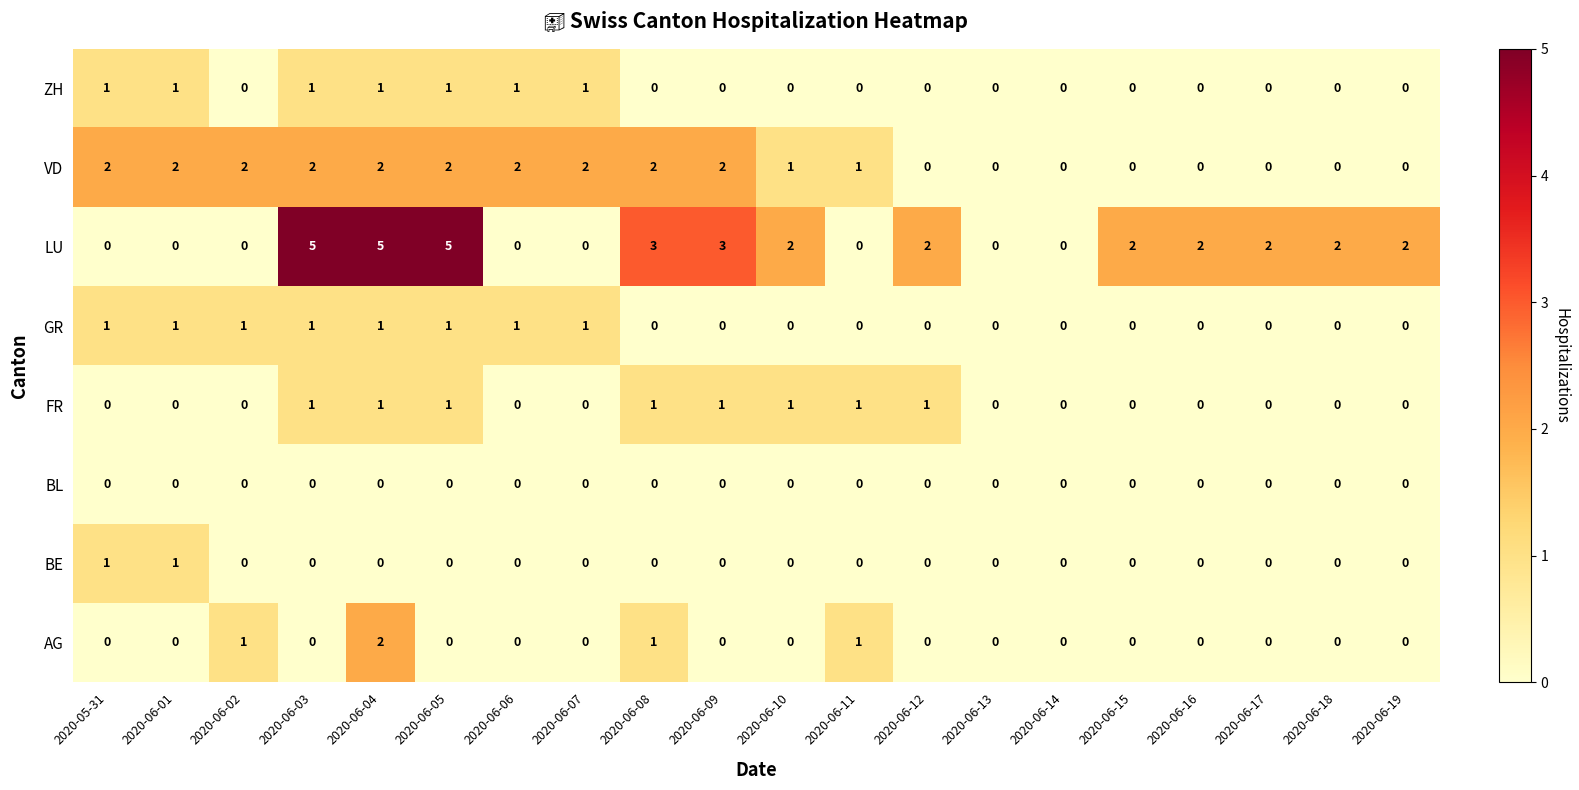

Which series changed the most between 2020-06-01 and 2020-06-07?

BE